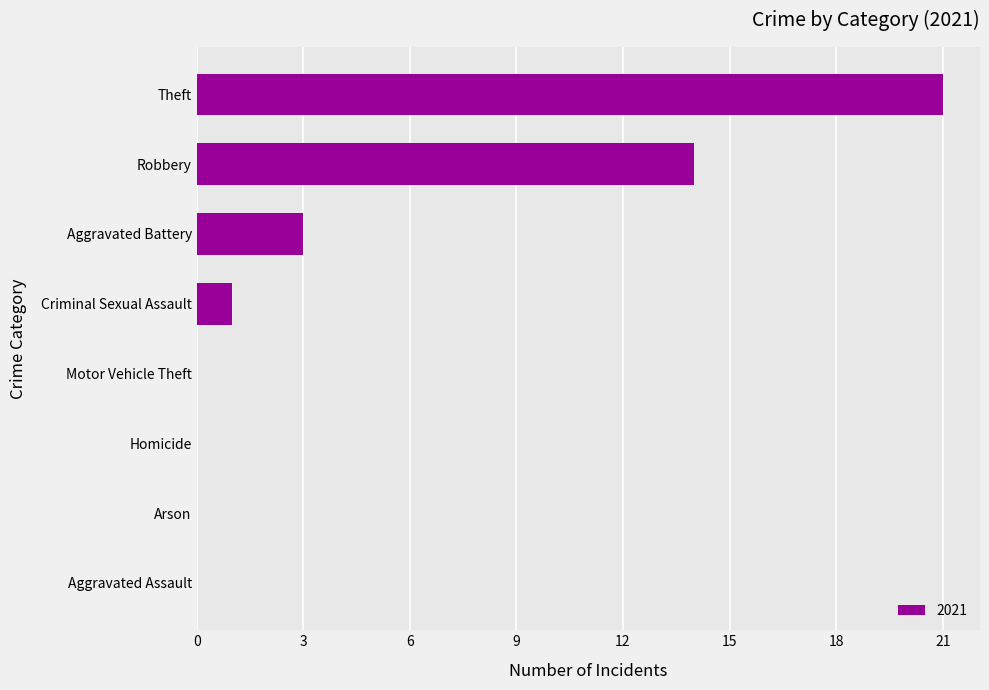

True or false: the data shows 12 at Aggravated Assault.

False